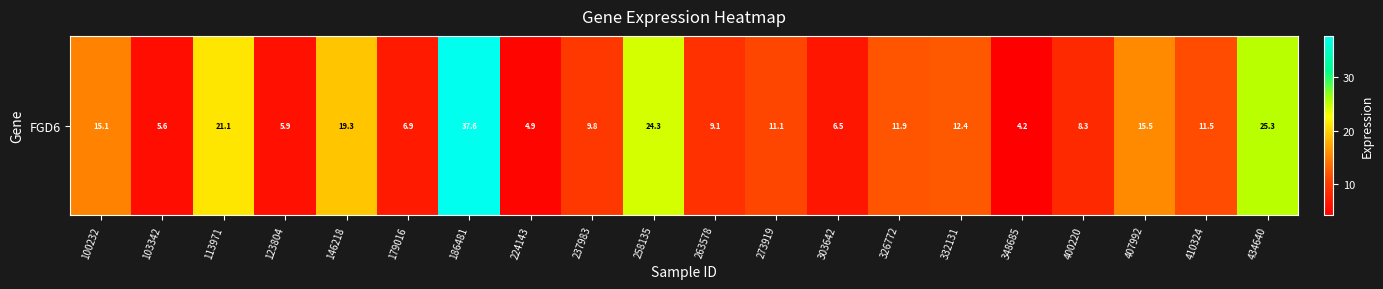

Count the number of values greater than 11.

11